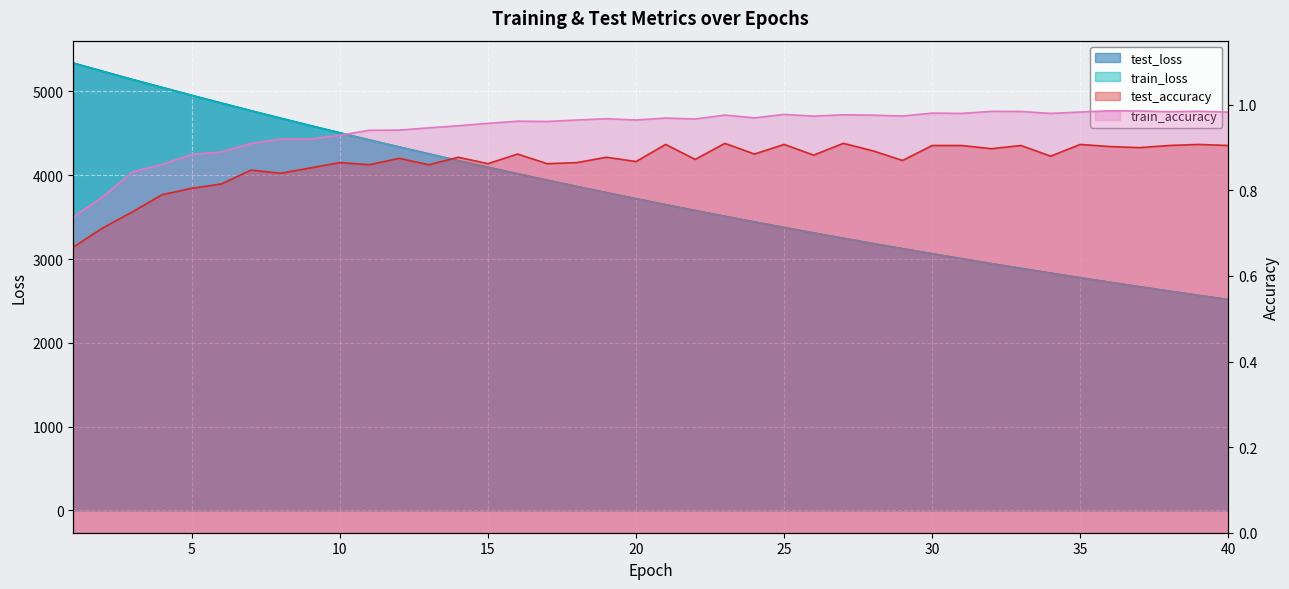

Is the value of train_accuracy at 13 greater than the value of train_loss at 5?

No